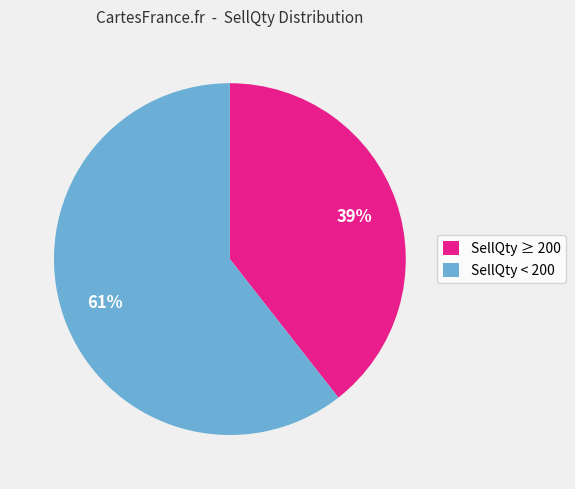

To the nearest percent, what is the average slice percentage?

50%